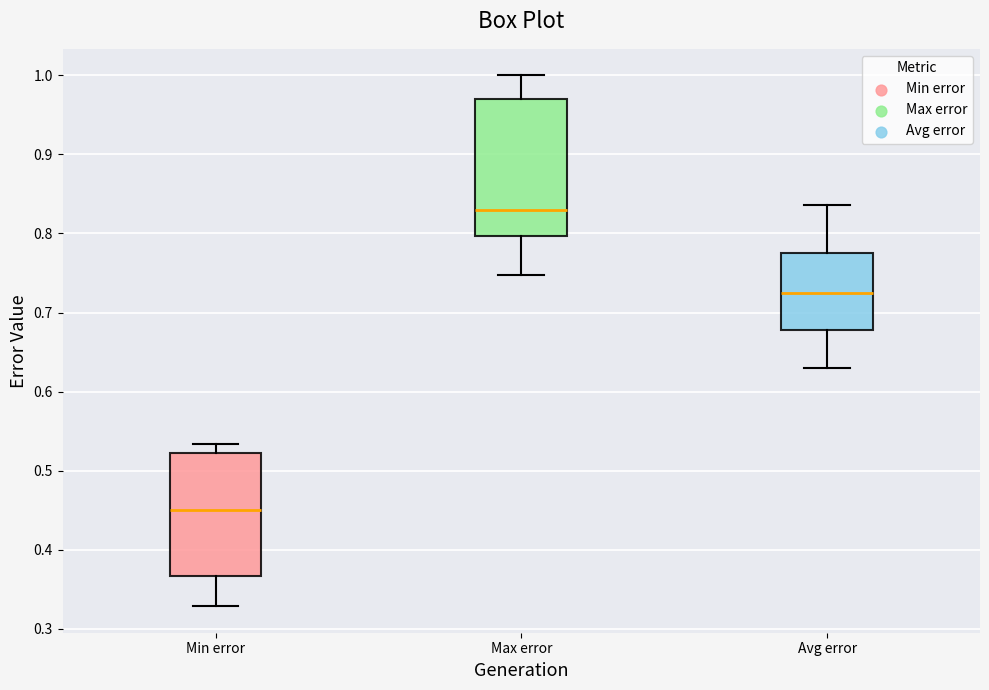

Where does the lower whisker of the box for Max error end on the y-axis? The values are not printed on the chart, so give them approximately, as read against the axis.

0.75